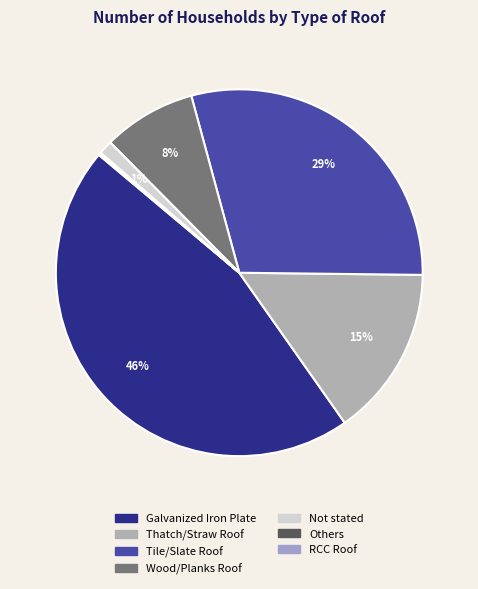

To the nearest percent, what portion does Wood/Planks Roof represent?

8%